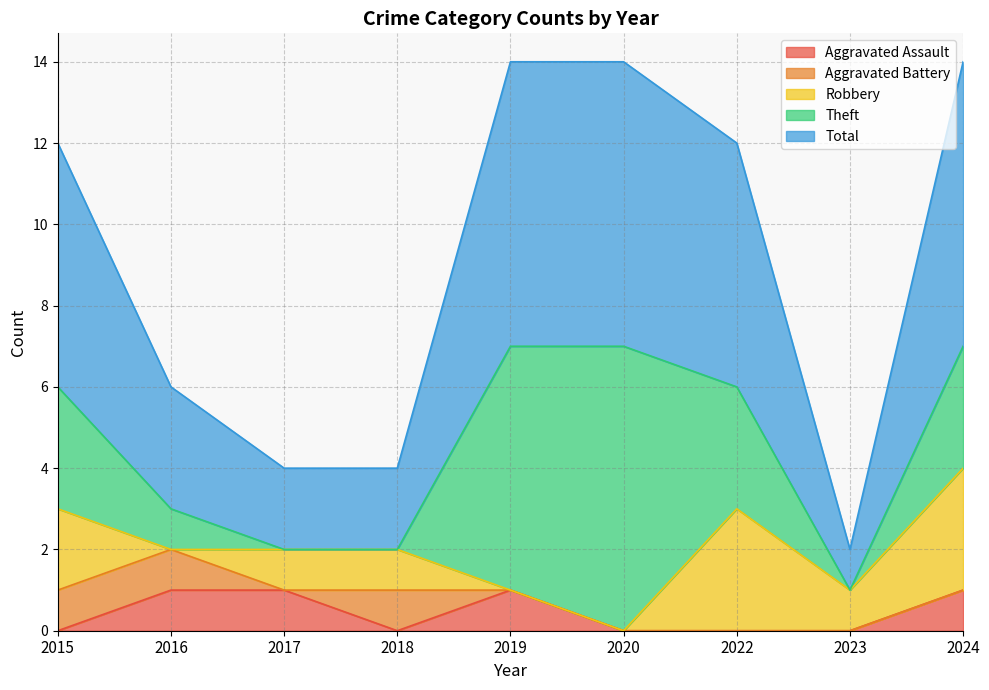

List the series in order of their peak value, highest first.

Theft, Total, Robbery, Aggravated Assault, Aggravated Battery